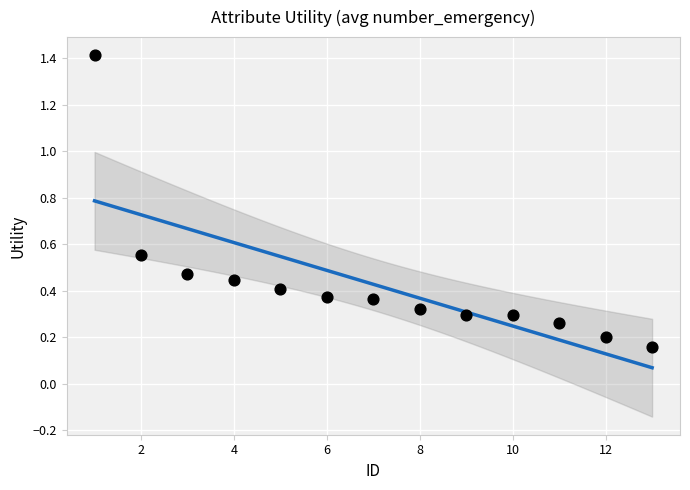

What is the range of Y values (max minus min)?

1.3